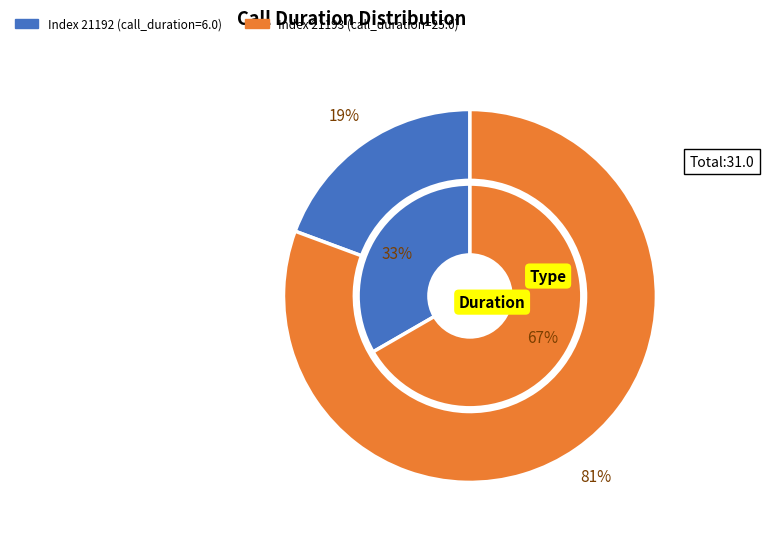

Which category has the smallest portion of the pie?

21192